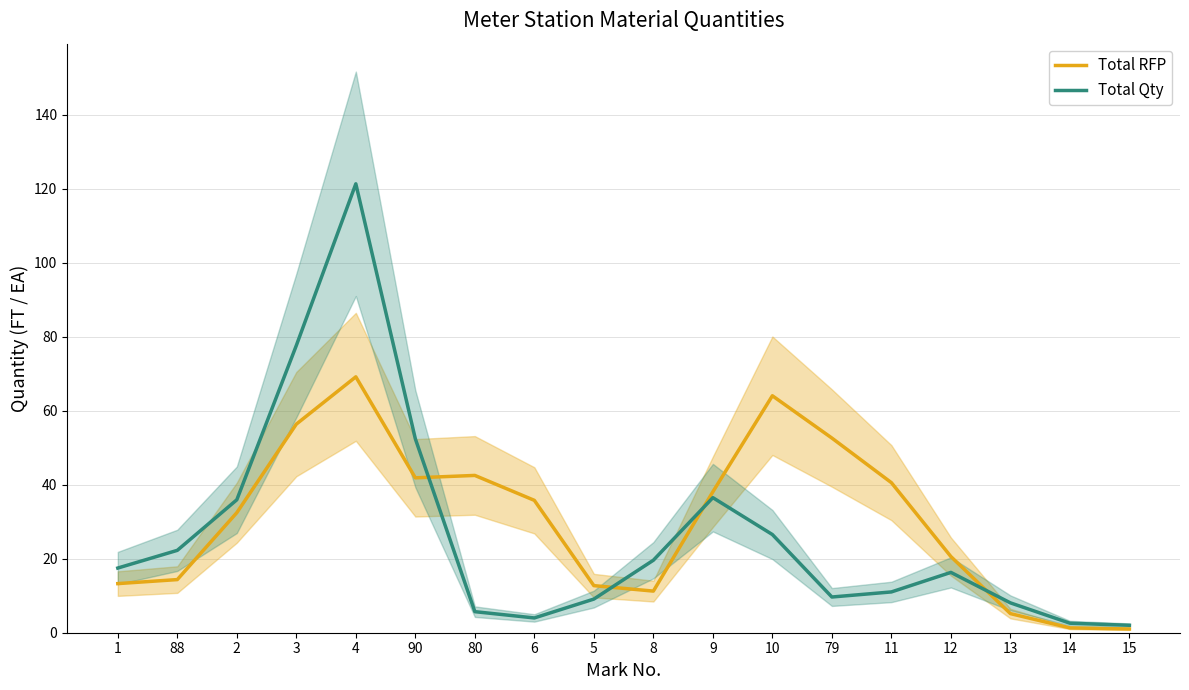

In Total Qty, how many points are lower than both neighbors (excluding endpoints)?

2